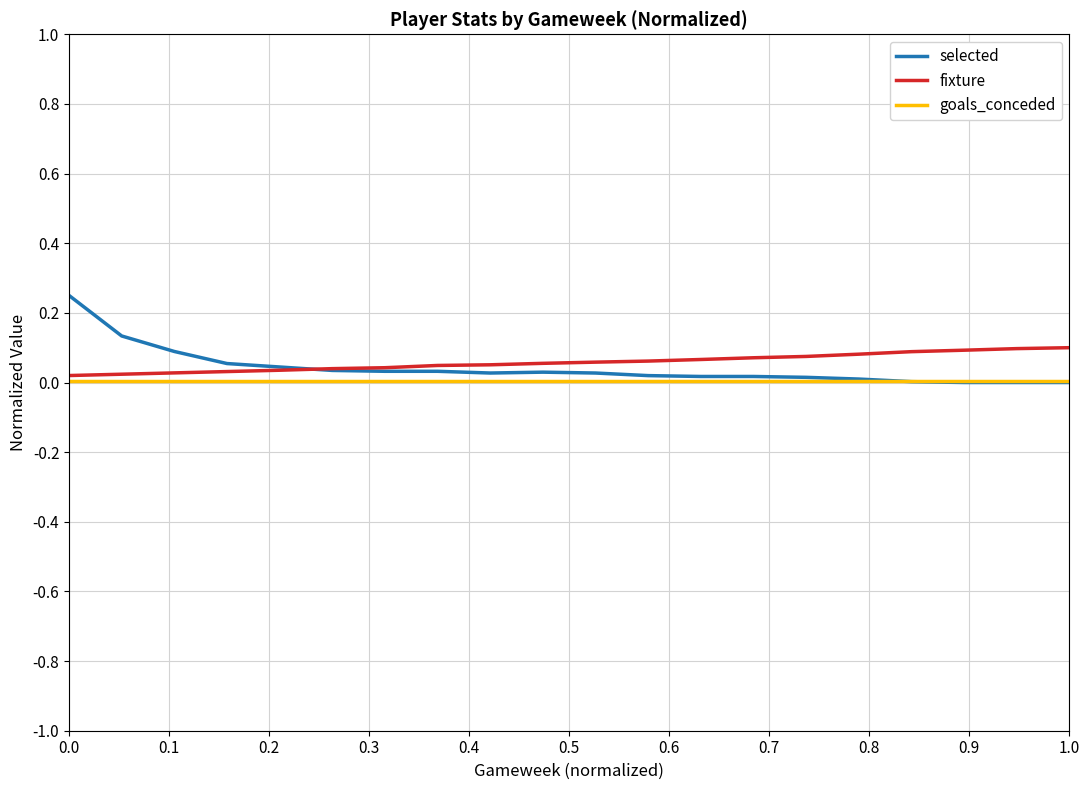

Rank the series by their maximum value, from highest to lowest.

selected, fixture, goals_conceded